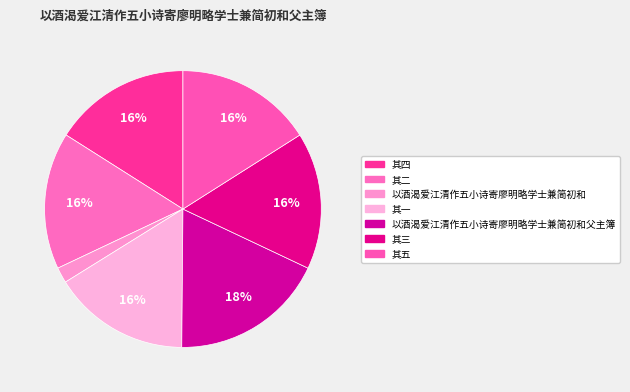

Is there any slice that represents more than half of the pie?

No